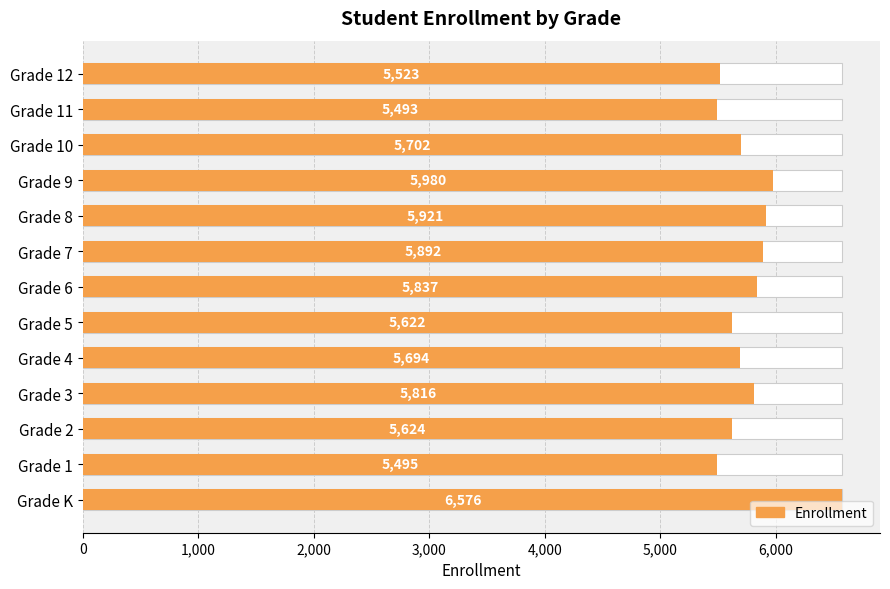

Are the bars grouped side by side (vs. stacked)?

No